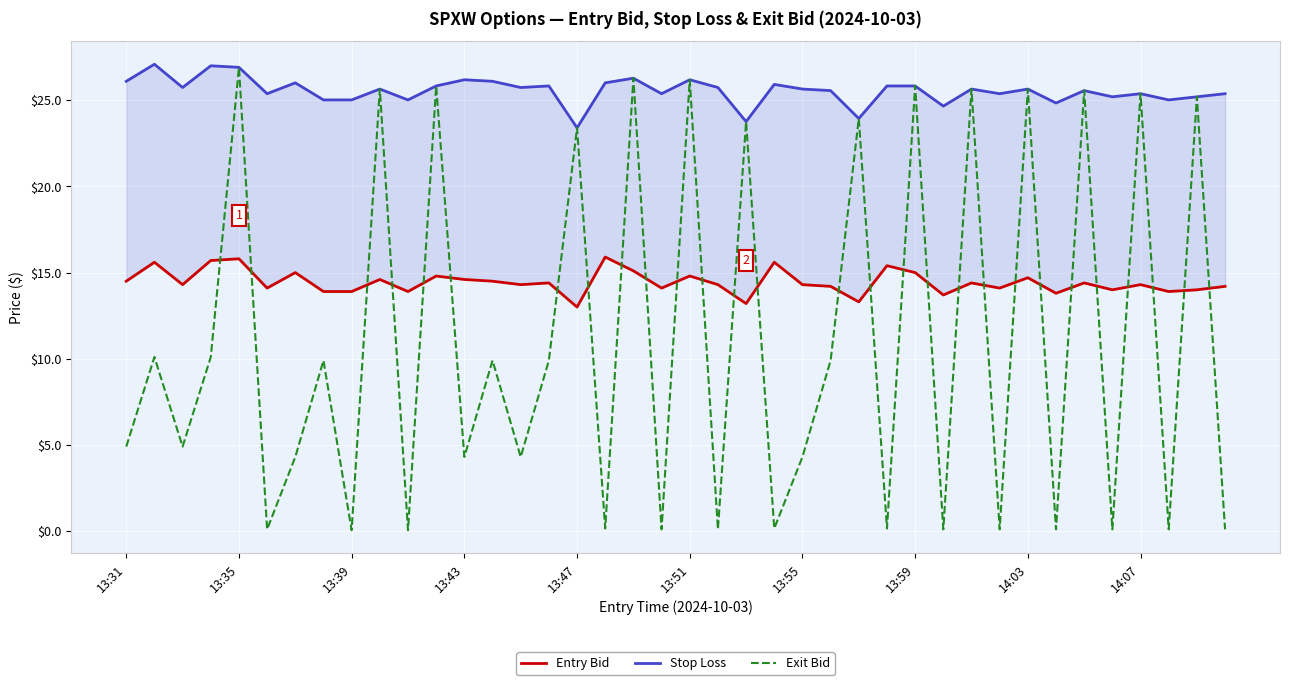

True or false: Exit Bid has a value of 26.9 at 13:35.

True